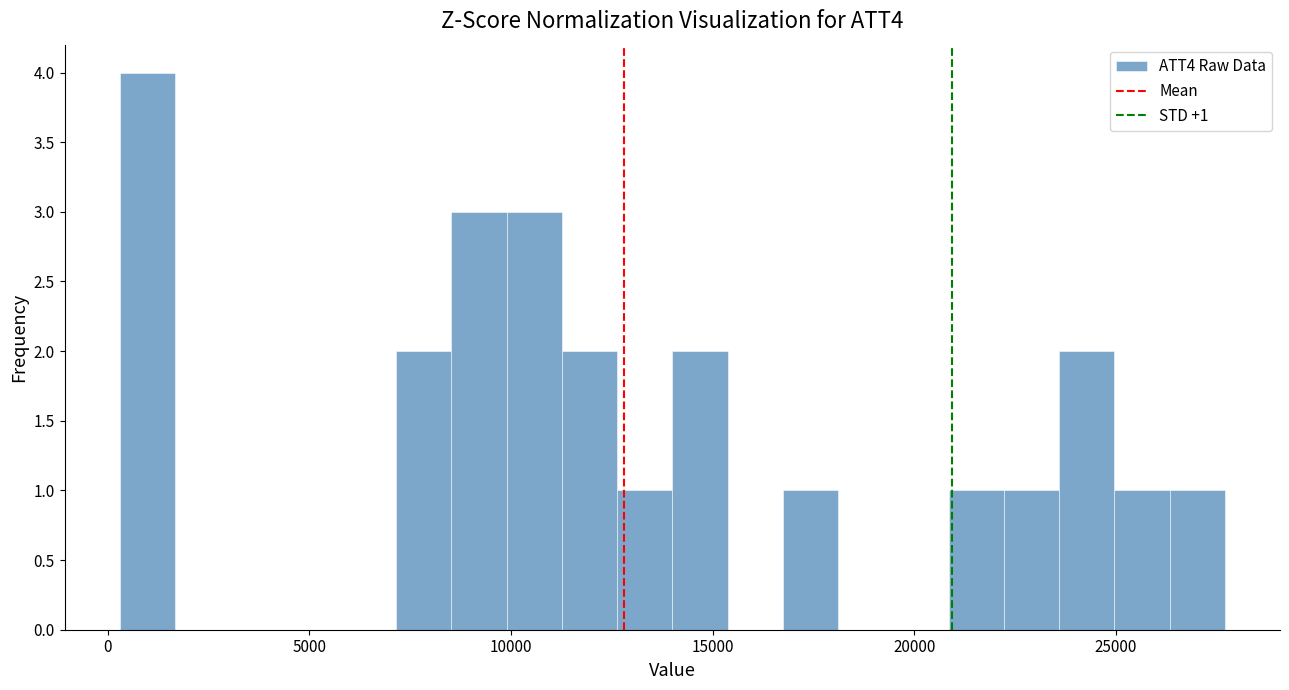

Around what value on the x-axis is the tallest bar? Give the approximate position of its centre, as read against the axis.

1000